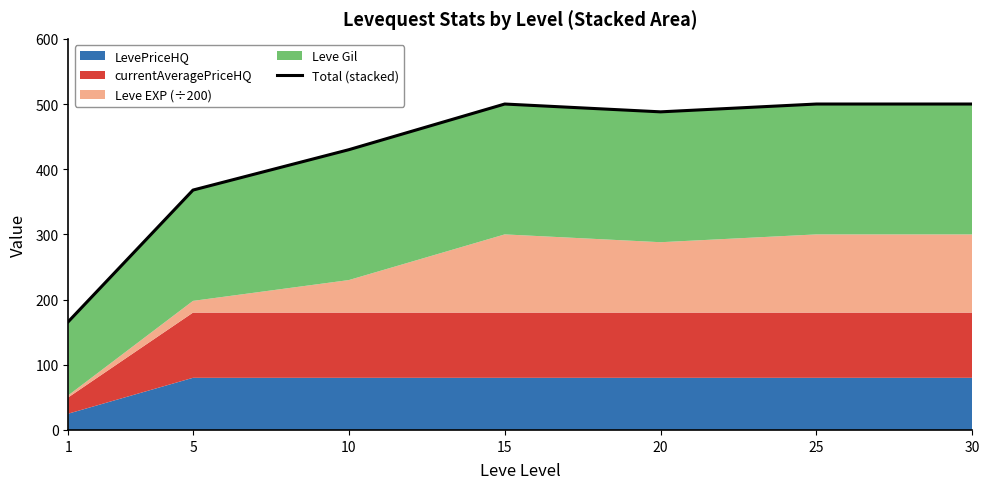

The value at 25 is 738.8. True or false?

False